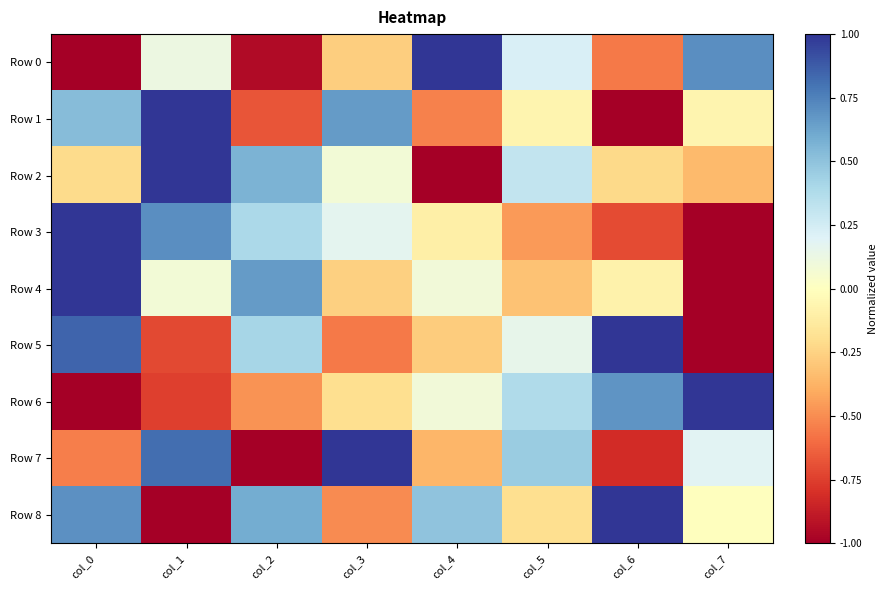

How many series are shown in this chart?

9